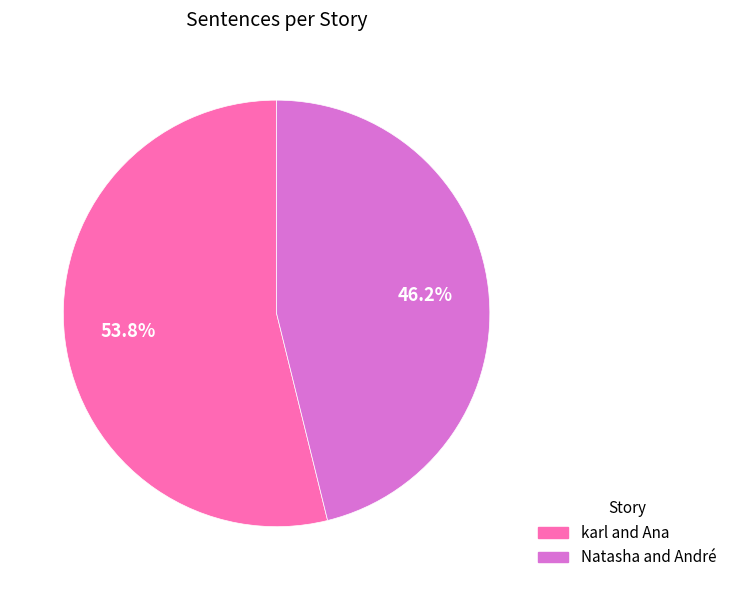

To the nearest percent, what is the combined percentage of karl and Ana and Natasha and André?

100%